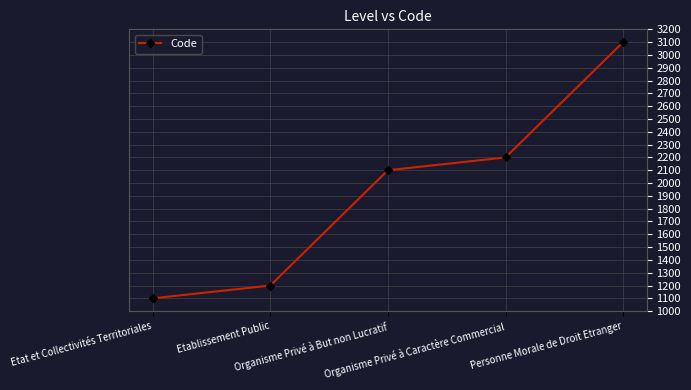

What is the average value?

1940